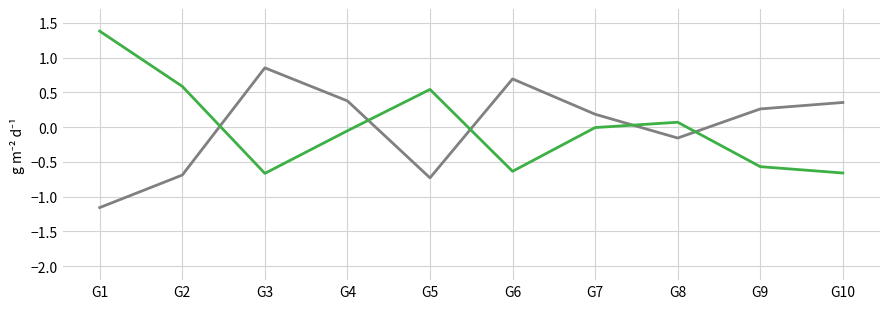

What is the greatest value displayed?

1.4